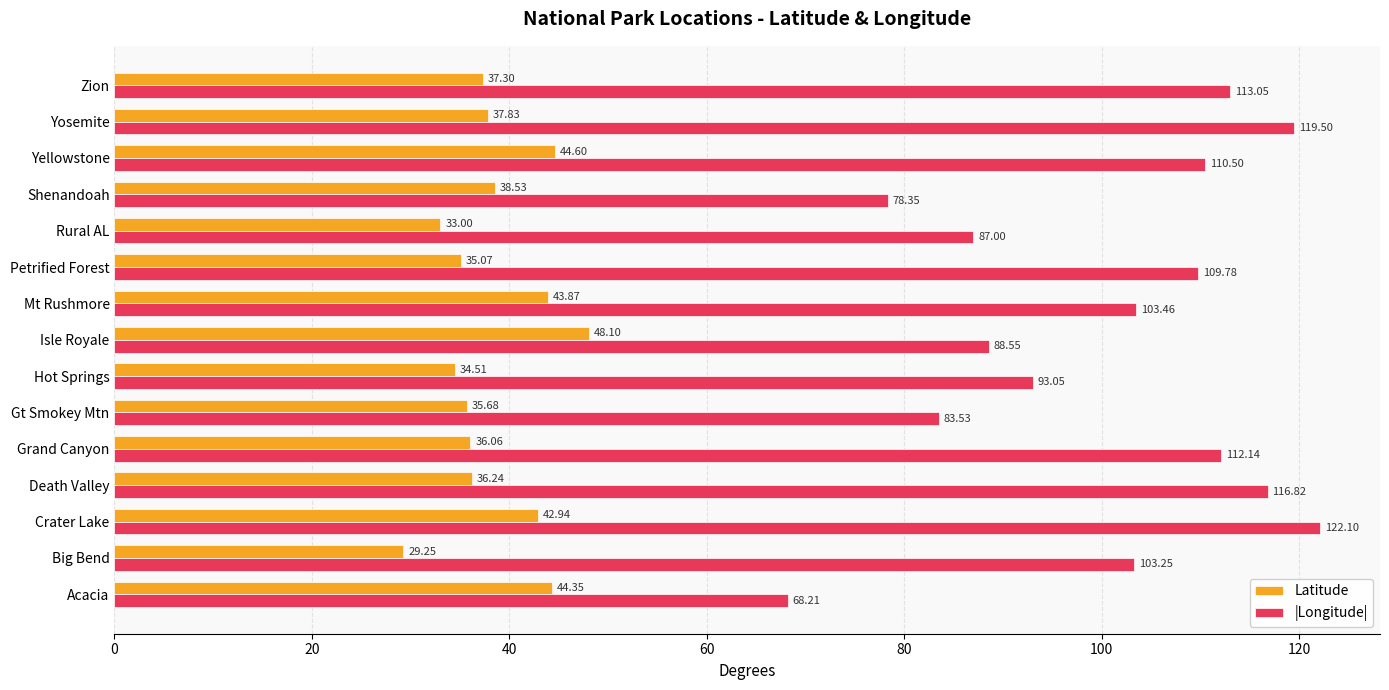

Which label corresponds to the largest value in the chart?

Crater Lake